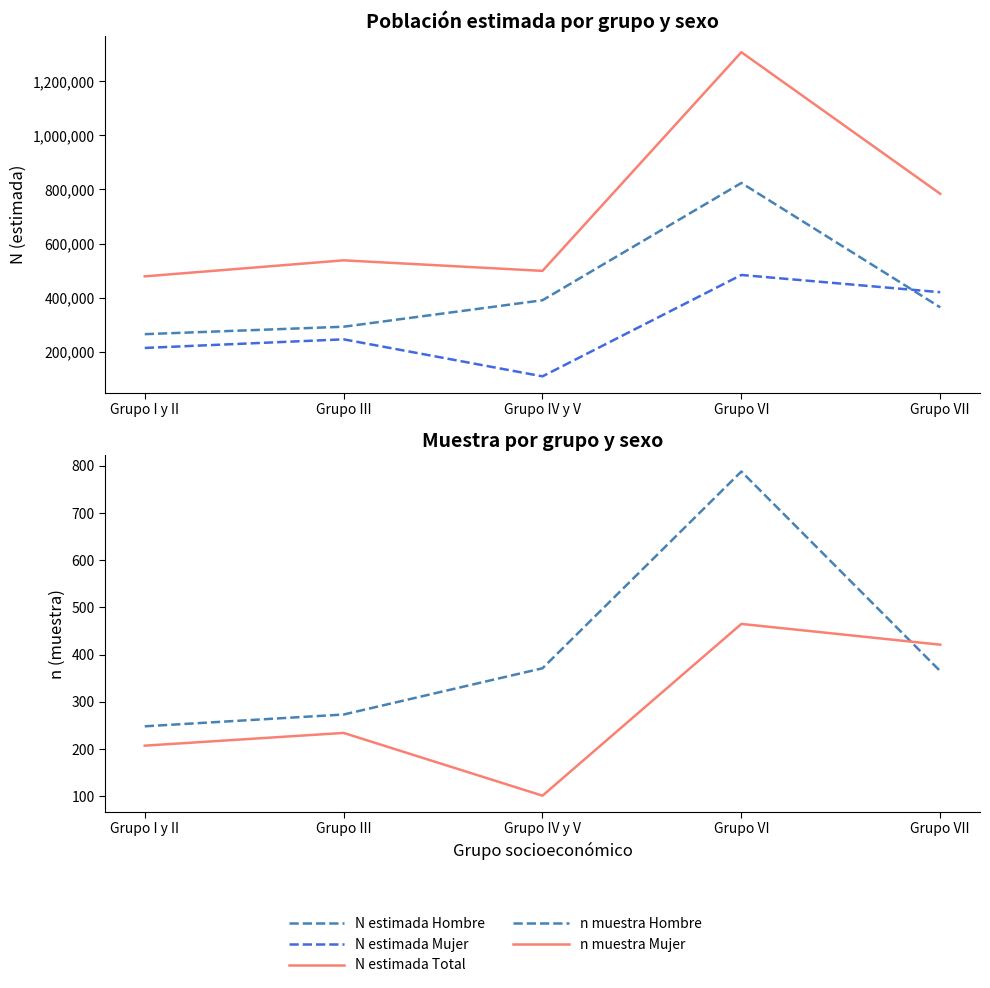

What is the lowest value of the n muestra Mujer series?

101